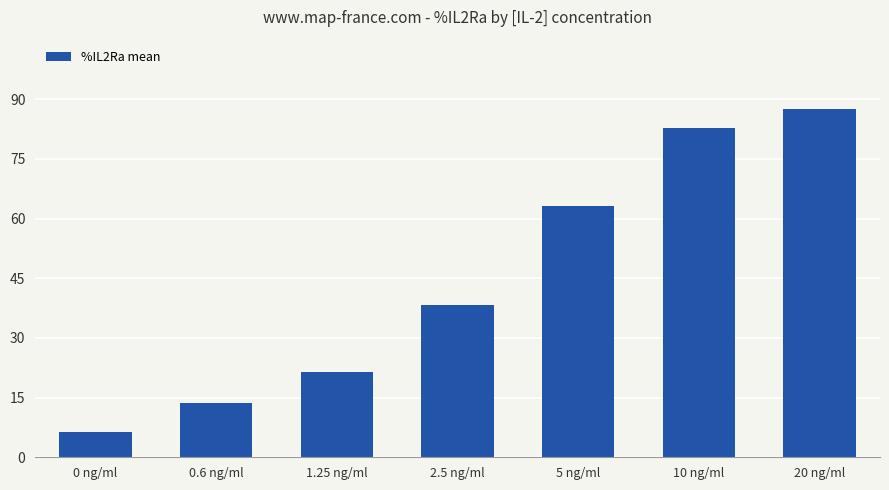

List the labels in order of value, largest first.

20 ng/ml, 10 ng/ml, 5 ng/ml, 2.5 ng/ml, 1.25 ng/ml, 0.6 ng/ml, 0 ng/ml